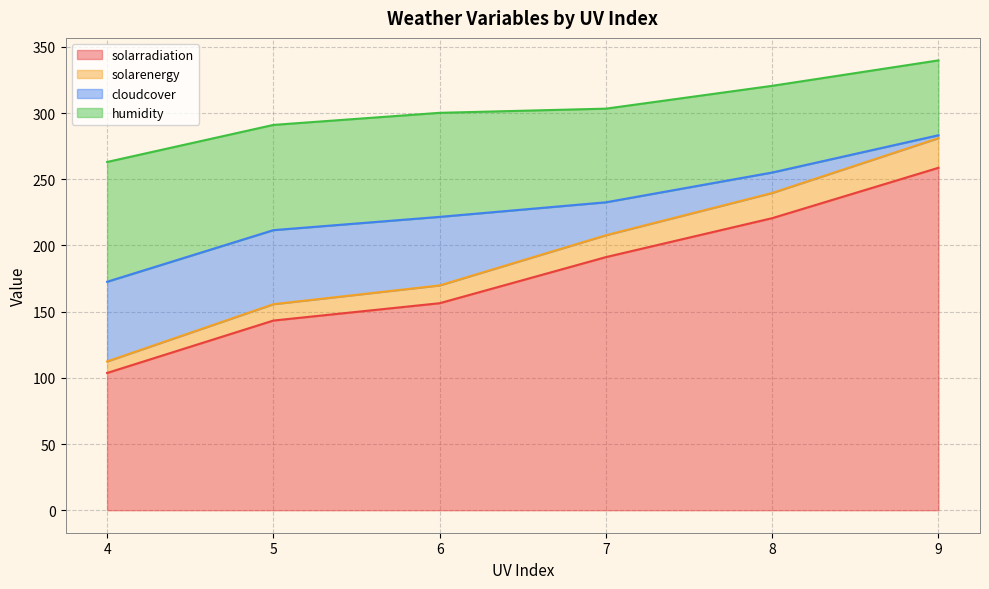

What is the total value across all series at 4?

263.1